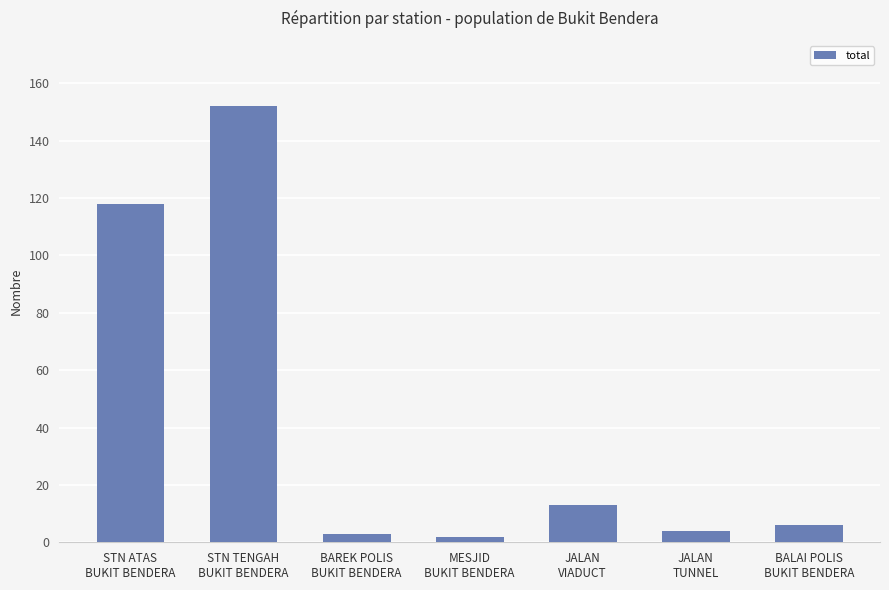

What is the change in value from STN ATAS
BUKIT BENDERA to BAREK POLIS
BUKIT BENDERA?

-115